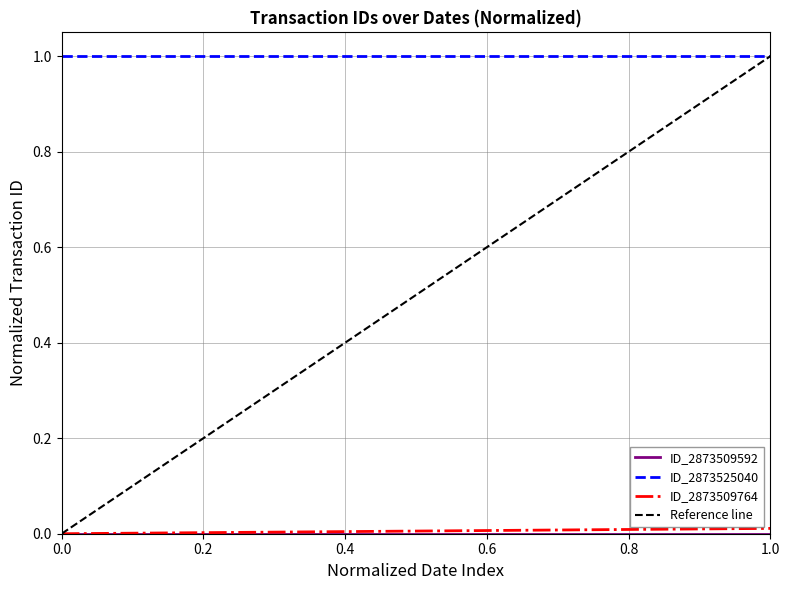

What is the total value across all series at 0.0?

1.0